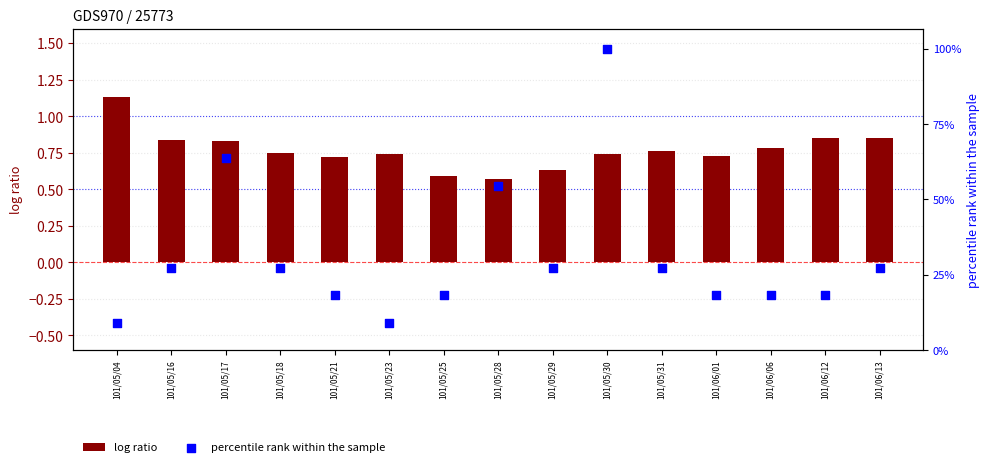

Is the value of percentile rank within the sample at 101/06/13 greater than the value of log ratio at 101/06/06?

No